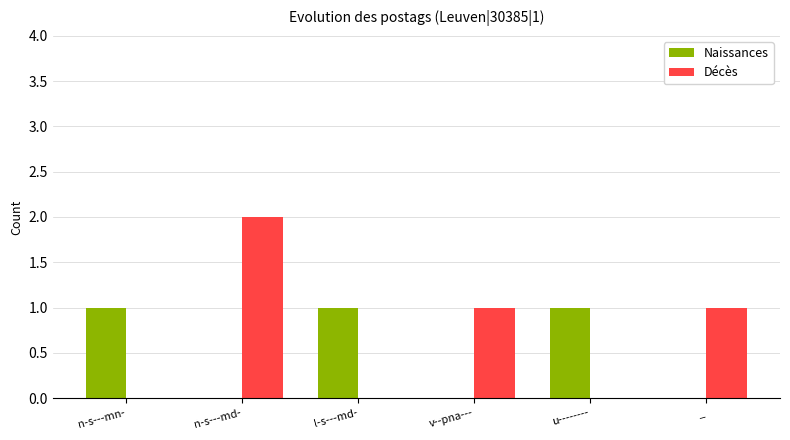

What value does the Naissances series have at u--------?

1